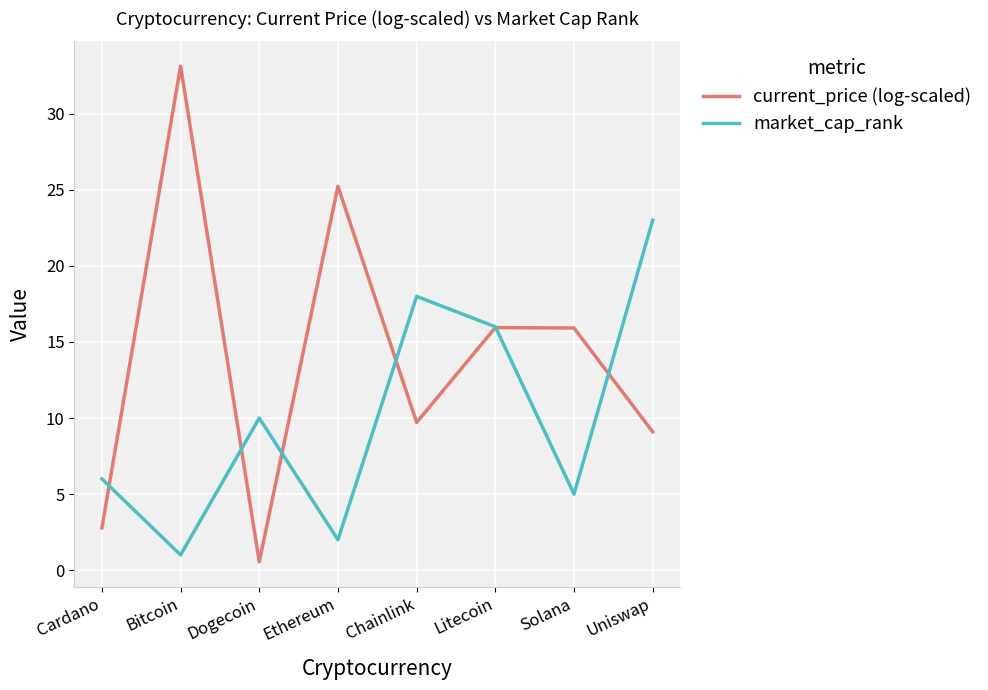

At which category does the chart reach its minimum across all series?

Dogecoin